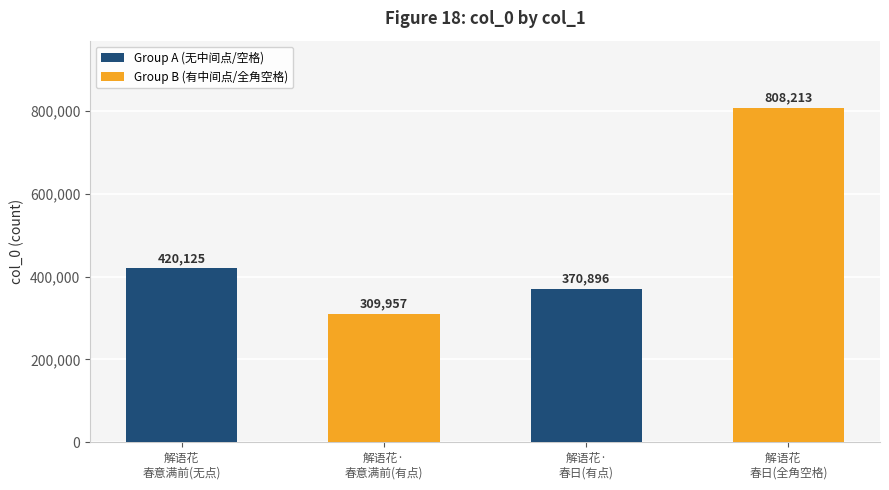

What is the value of the 1st bar from the left?

420125